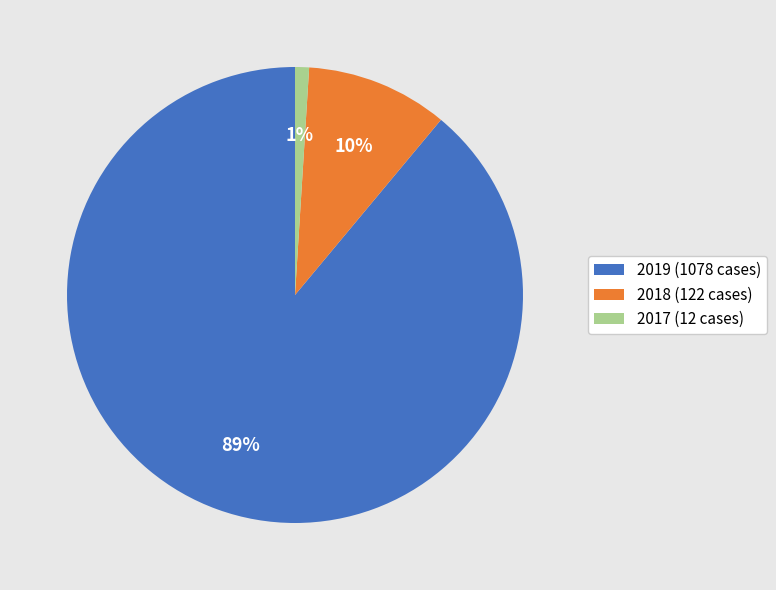

Between 2019 and 2018, which is larger?

2019